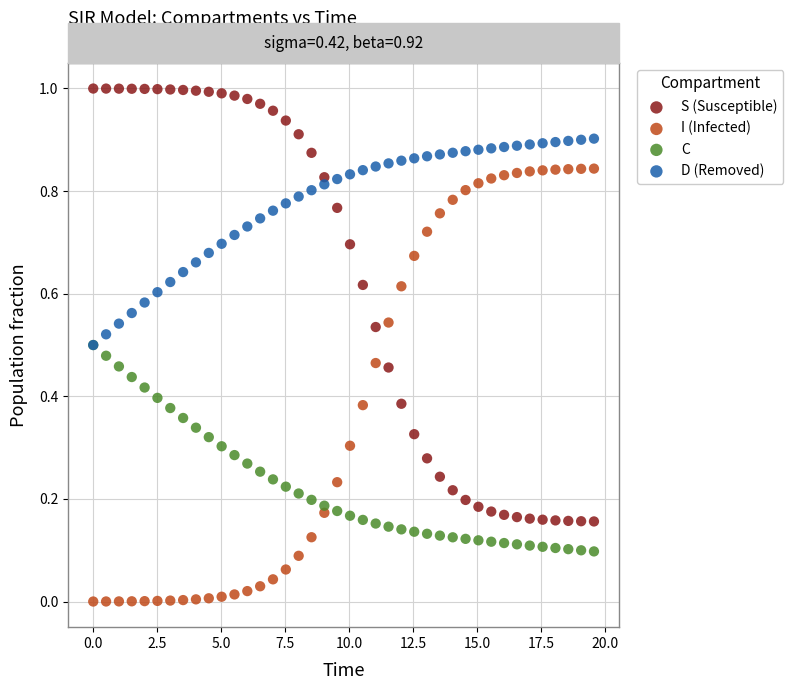

What are all the series names shown in the legend?

S (Susceptible), I (Infected), C, D (Removed)